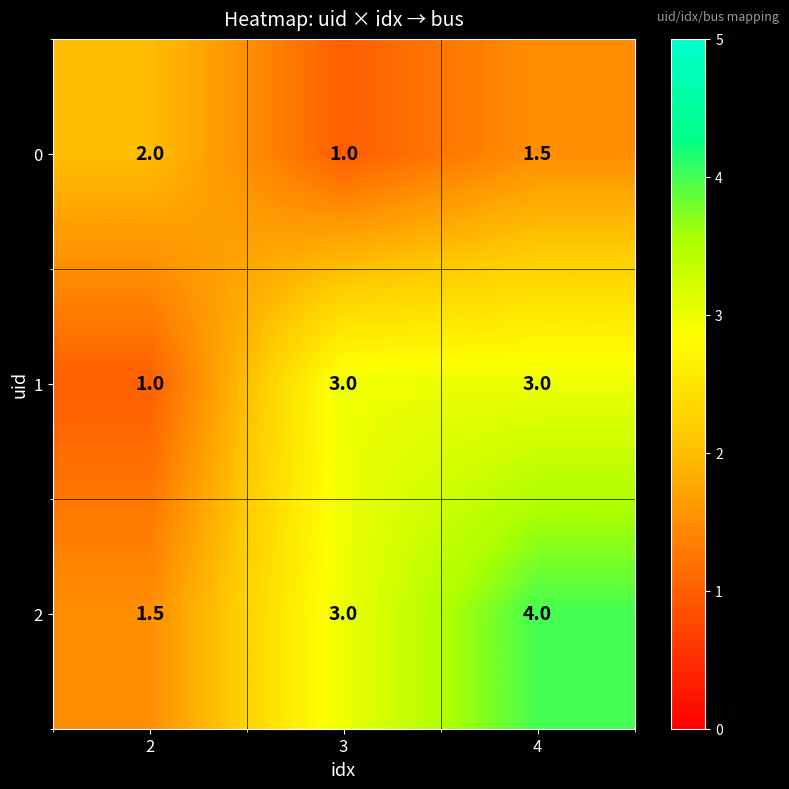

Is it true that 0 equals 1.0 at 3?

True